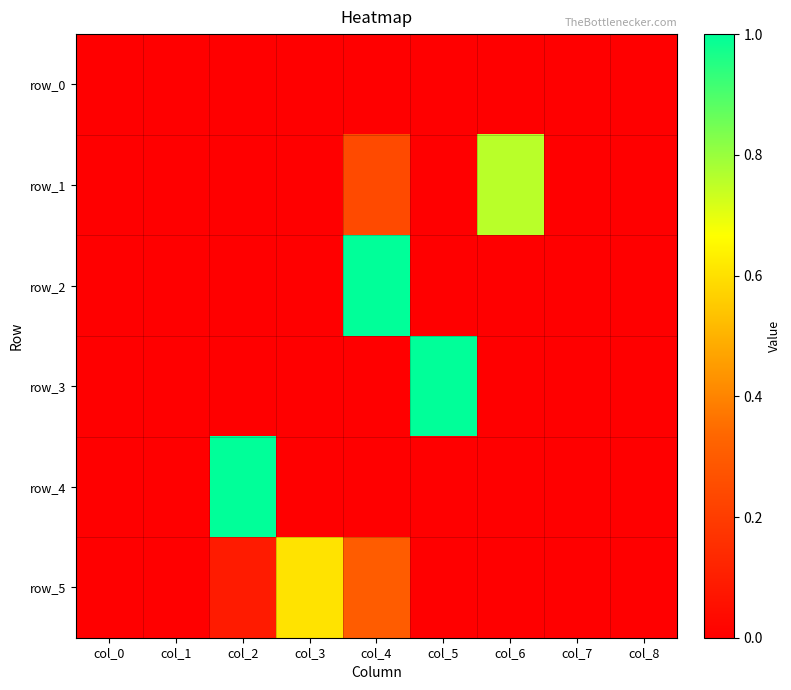

What is the difference between the maximum and minimum values in the row_2 series?

1.0